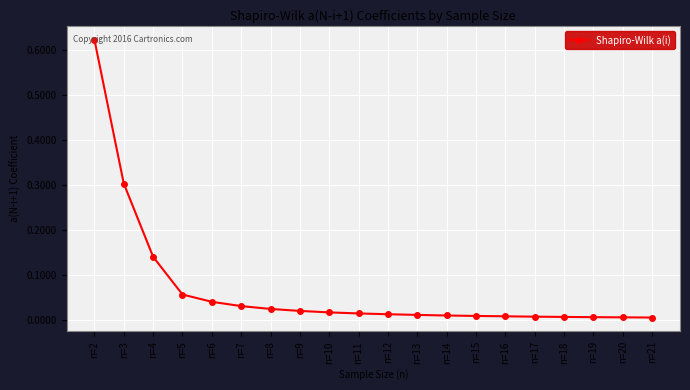

True or false: the data shows 0.0 at n=6.

True